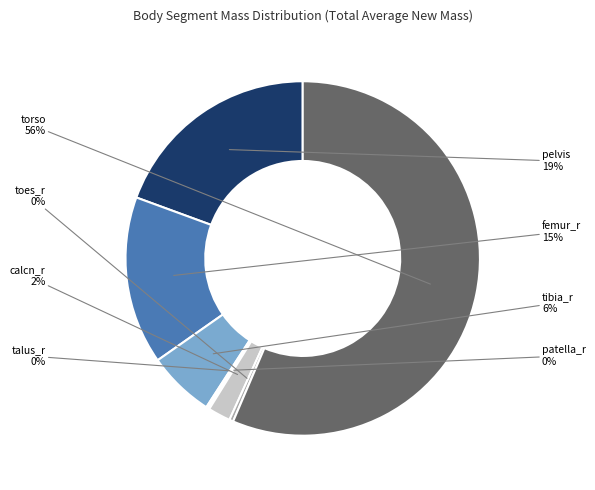

Do femur_r and toes_r together represent more than half of the pie?

No